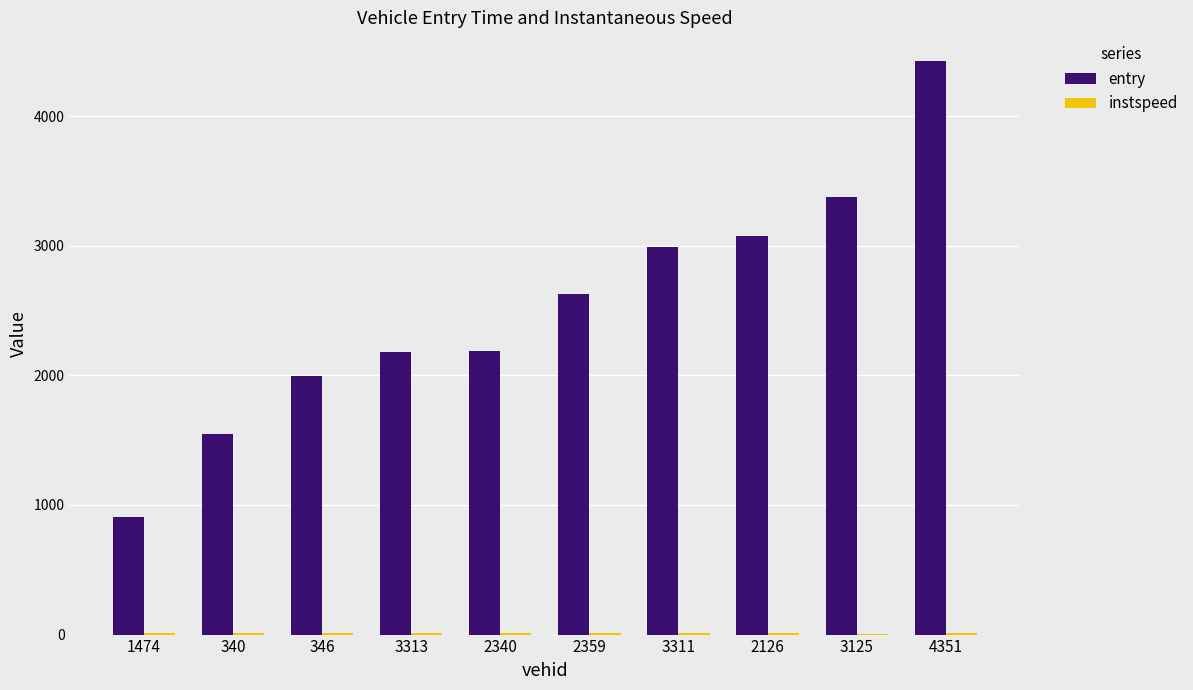

What is the average value of the entry series?

2530.4